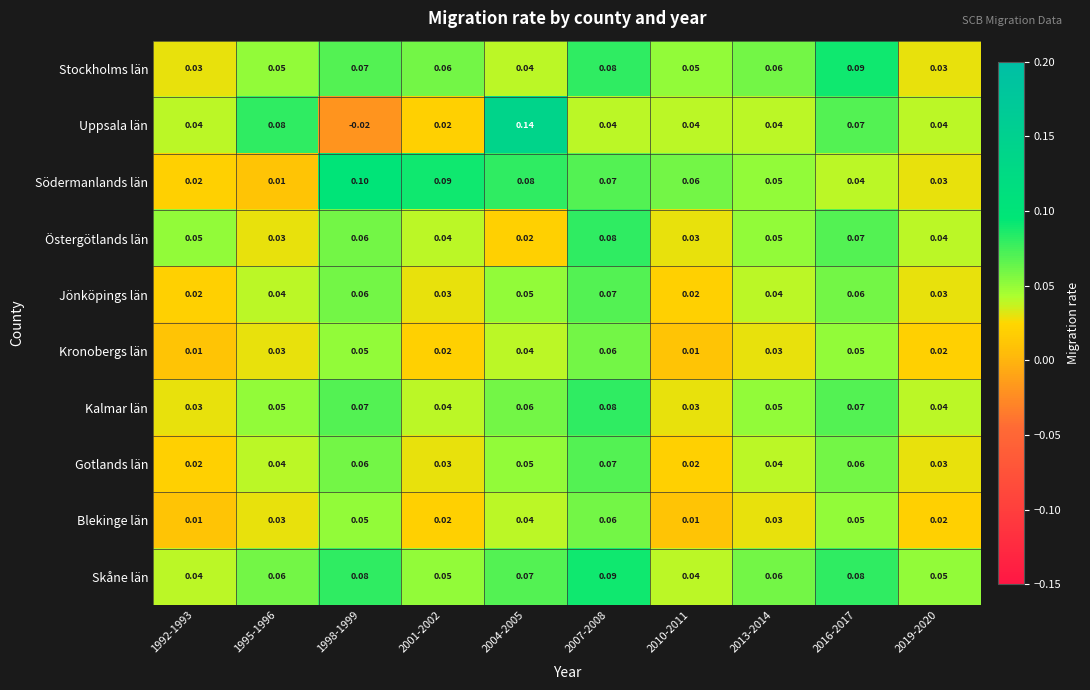

Which series has the widest spread of values?

Uppsala län